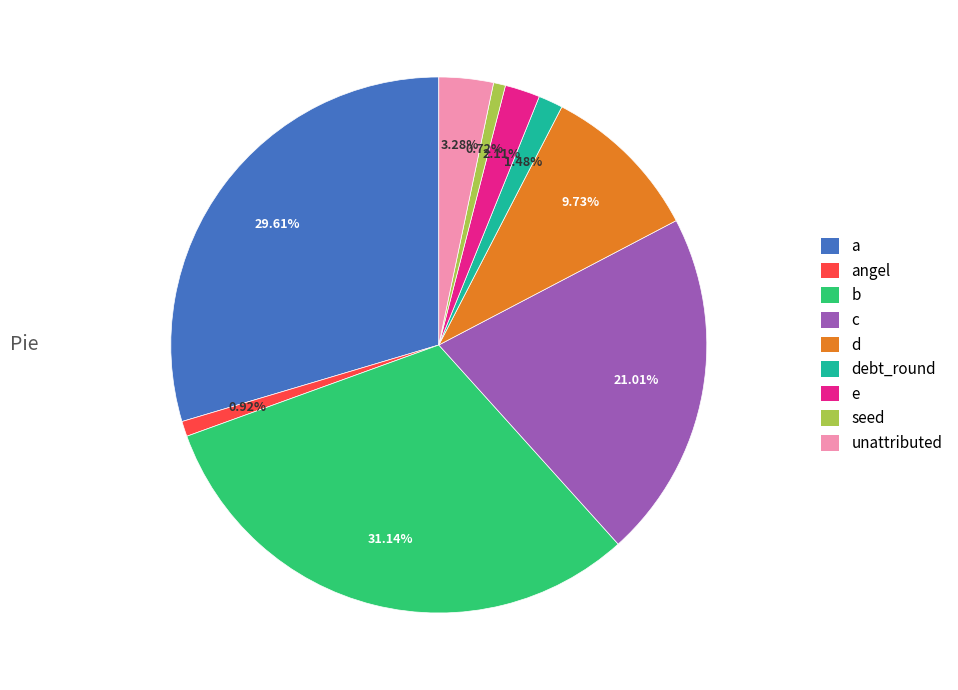

To the nearest percent, what is the average slice percentage?

11%